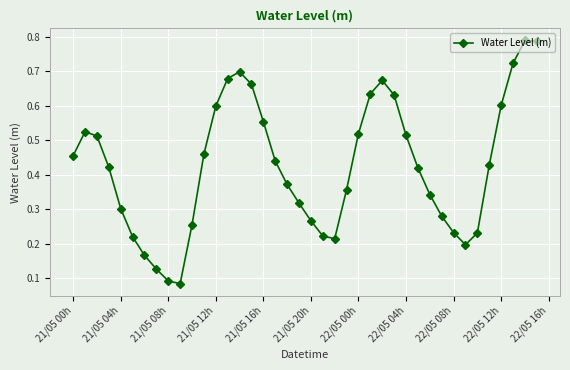

How many interior local valleys (lower than both neighbors) does the data have?

3